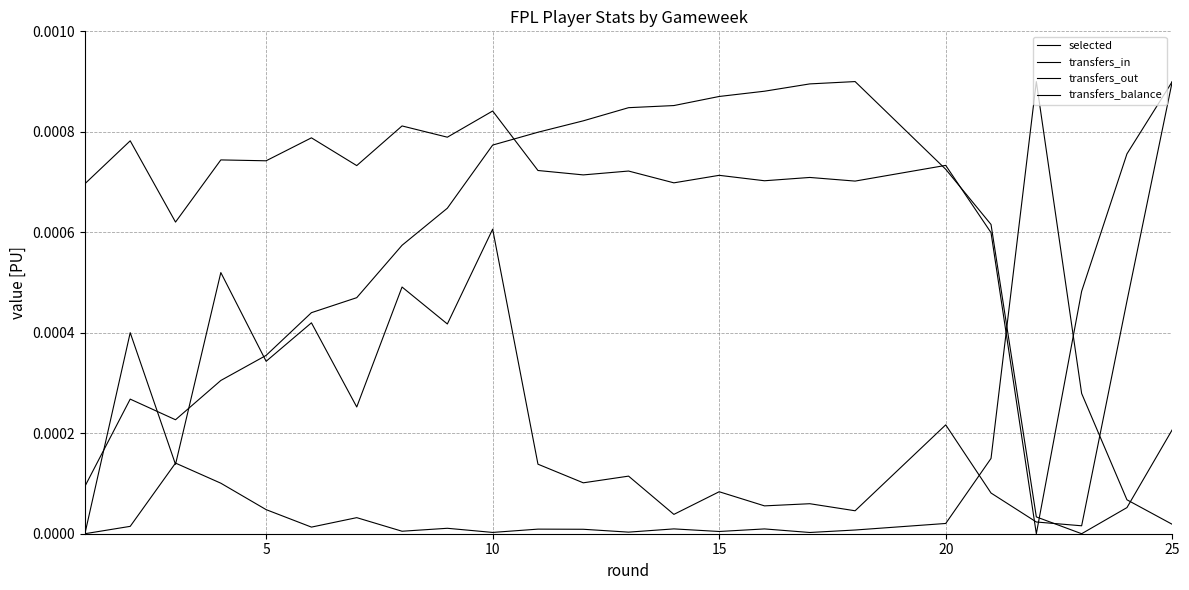

Is this an area chart (filled region under the line)?

No